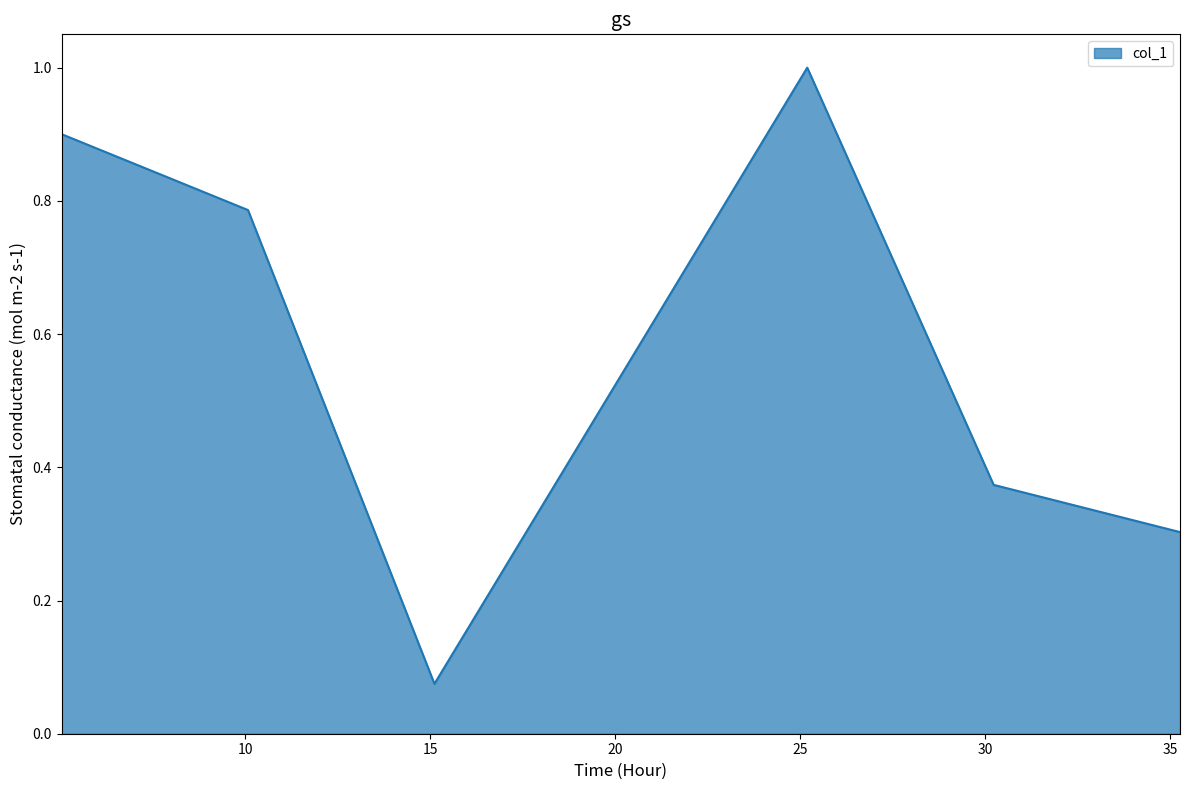

What is the greatest value displayed?

1.0